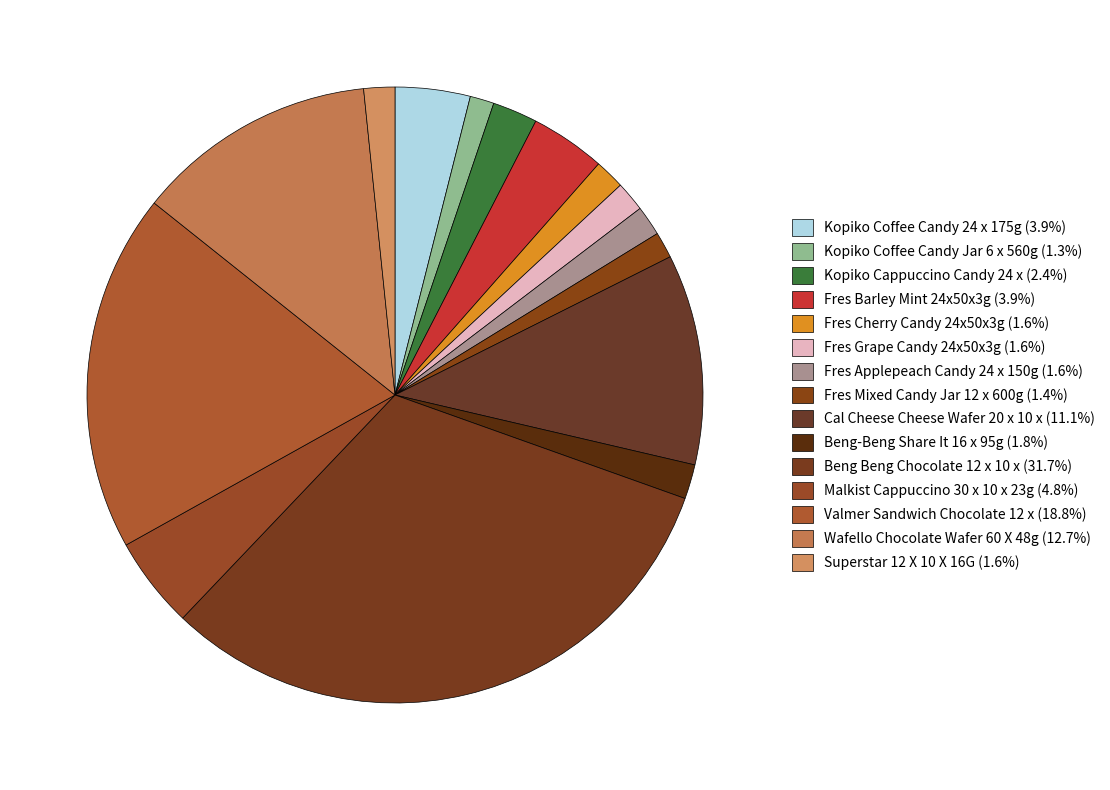

Does Fres Cherry Candy 24x50x3g account for over 50% of the chart?

No